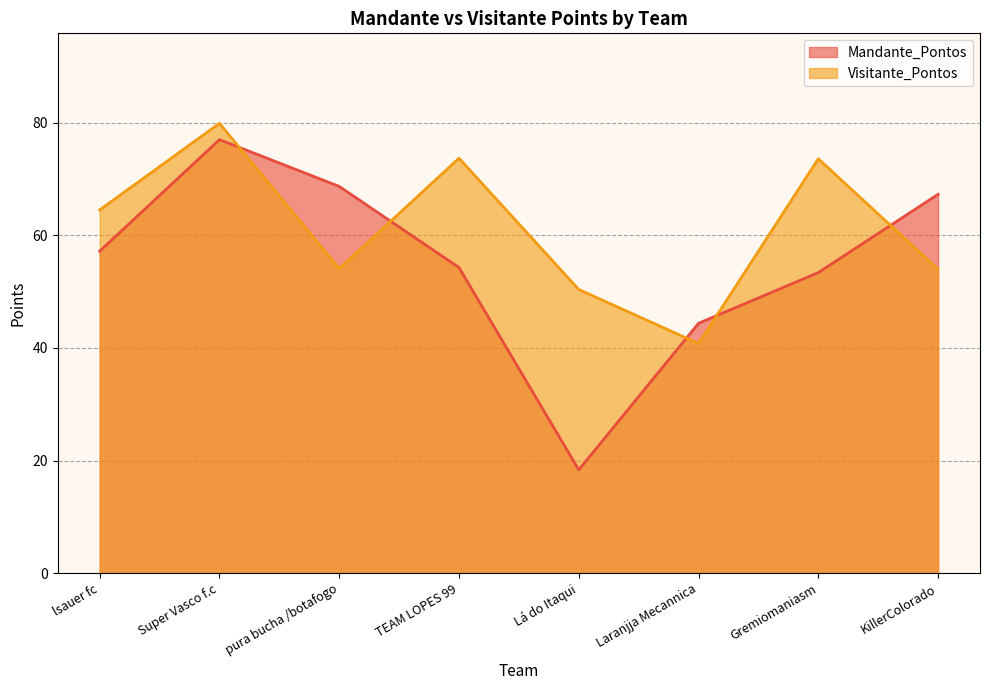

At Laranjja Mecannica, list the series in order from largest to smallest.

Mandante_Pontos, Visitante_Pontos